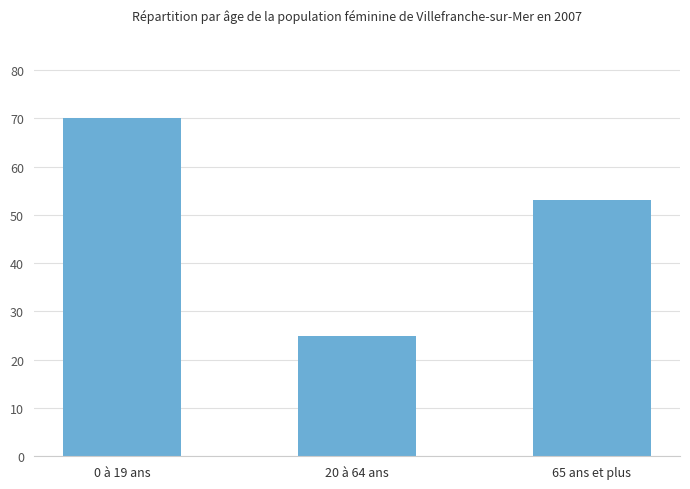

Does the chart contain stacked bars?

No